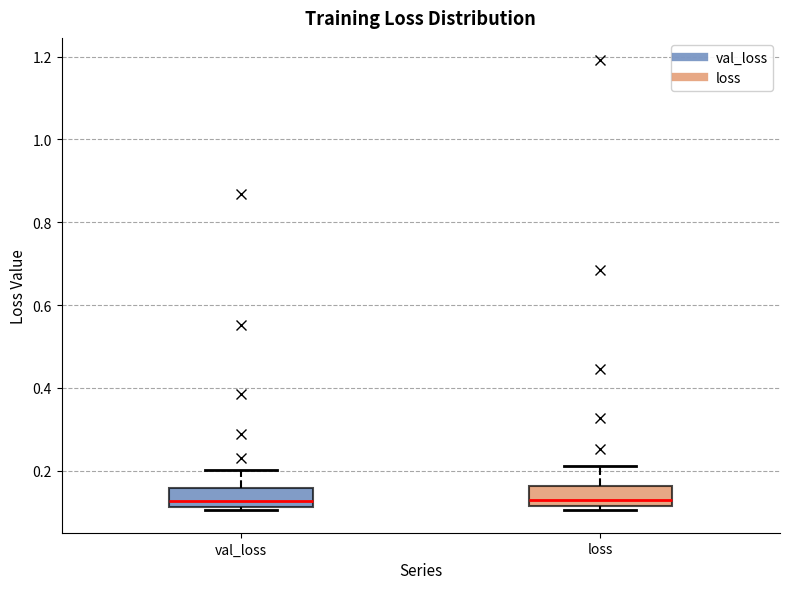

Reading left to right, transcribe this box plot: for each box, give where its median line is, the range the box spans, and where its two whiskers end, as read against the y-axis. The values are not printed on the chart, so give them approximately, as read against the axis.

val_loss: median 0.12 (just above the box's lower edge), box 0.12 to 0.16, whiskers 0.10 to 0.20
loss: median 0.12 (just above the box's lower edge), box 0.12 to 0.16, whiskers 0.10 to 0.22